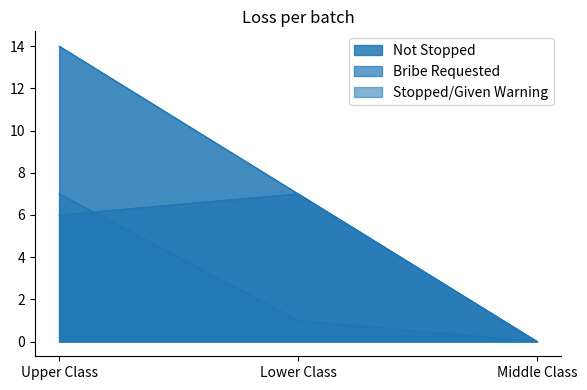

At Lower Class, list the series in order from largest to smallest.

Not Stopped, Bribe Requested, Stopped/Given Warning